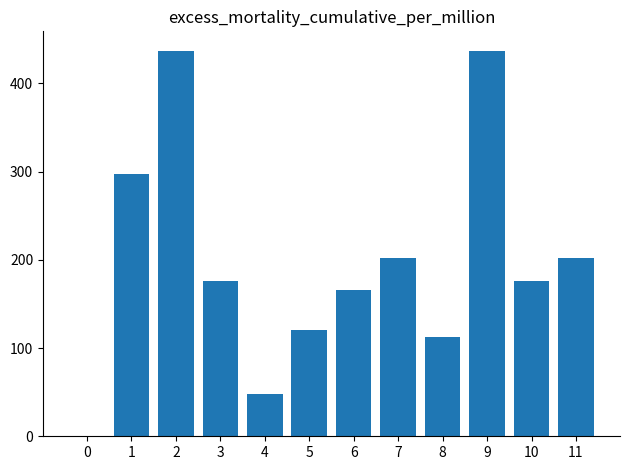

The value at 6 is 295.0. True or false?

False